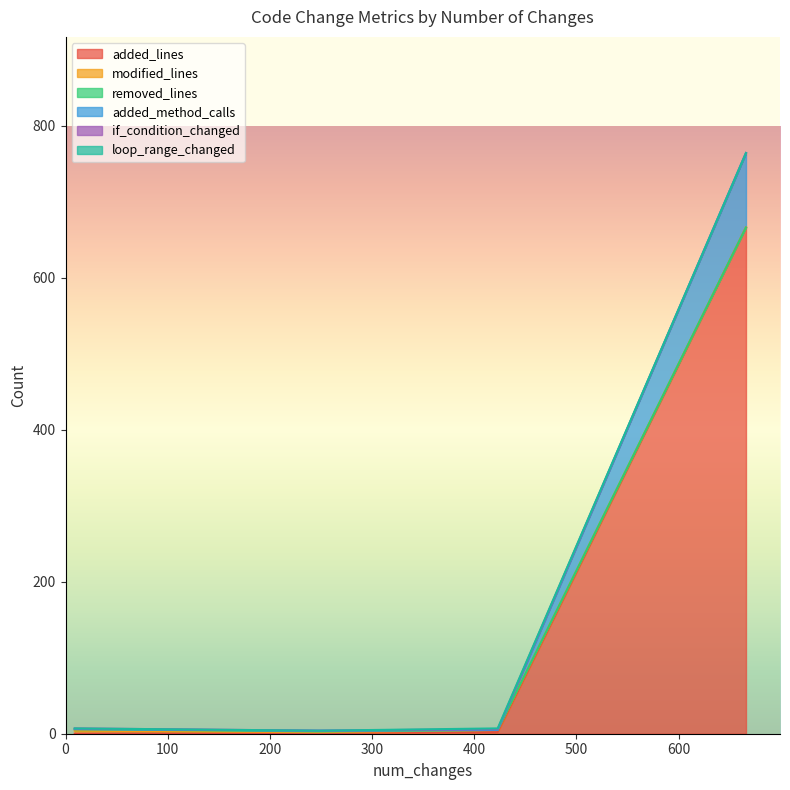

At which category is the sum across all series the highest?

666